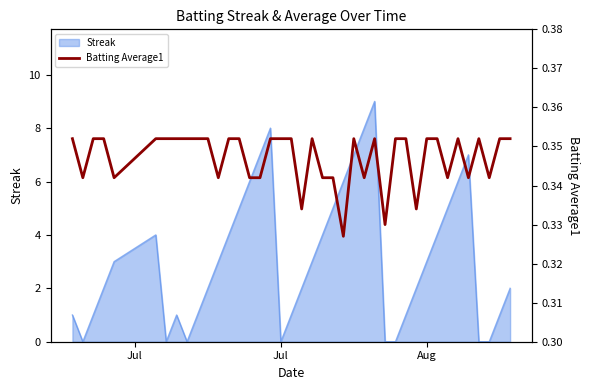

How many interior local peaks (higher than both neighbors) does the data have?

5